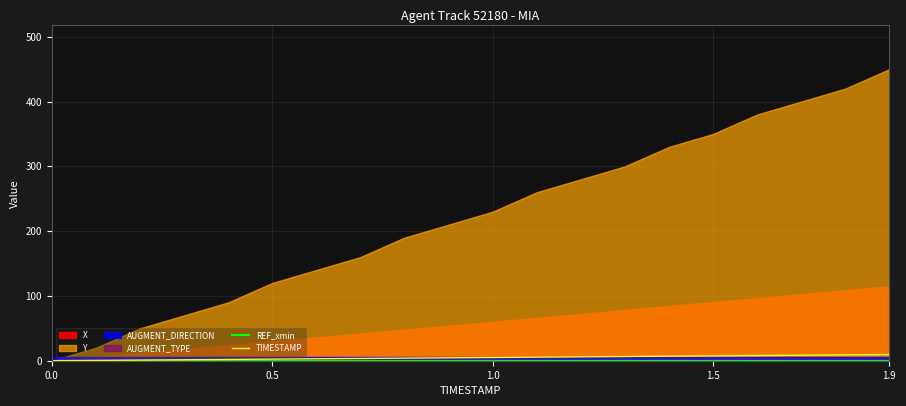

Is it true that REF_xmin equals -0.0 at 1.9?

True